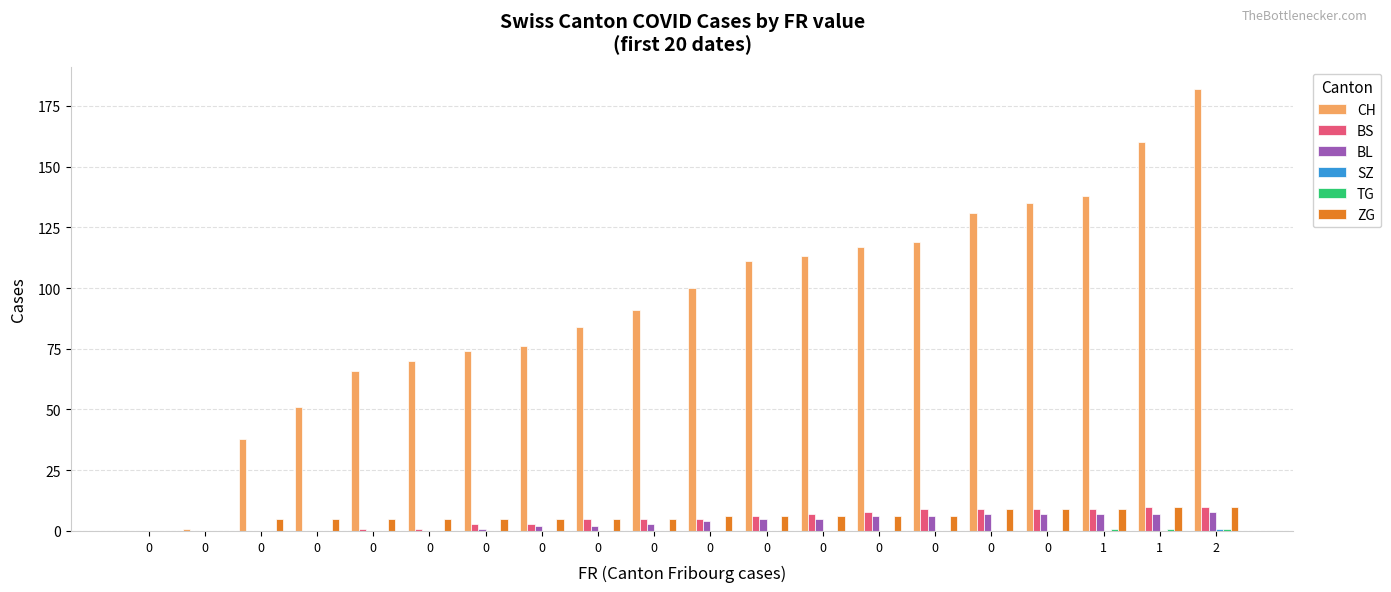

Are the bars grouped side by side (vs. stacked)?

Yes